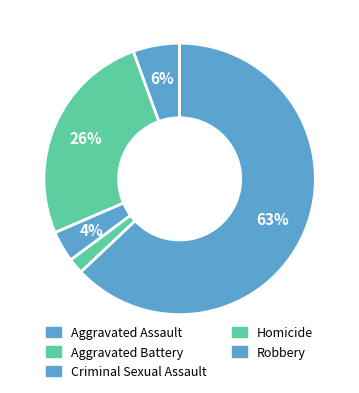

Which category has the biggest portion of the pie?

Robbery